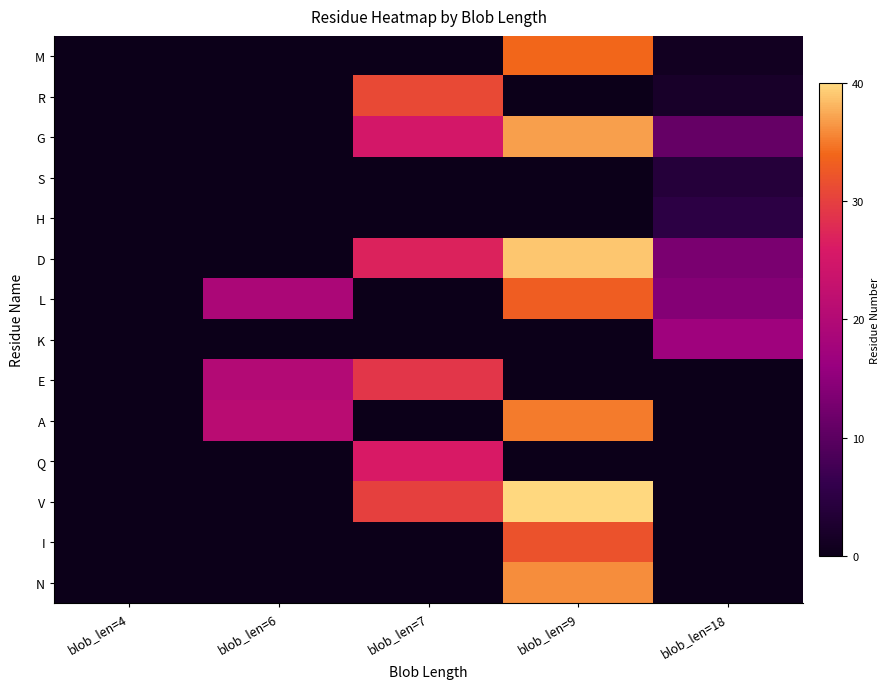

Reading right to left, transcribe all the data shown in this chart.

M: blob_len=18=1	blob_len=9=34	blob_len=7=0	blob_len=6=0	blob_len=4=0
R: blob_len=18=2	blob_len=9=0	blob_len=7=31	blob_len=6=0	blob_len=4=0
G: blob_len=18=11	blob_len=9=37	blob_len=7=25	blob_len=6=0	blob_len=4=0
S: blob_len=18=4	blob_len=9=0	blob_len=7=0	blob_len=6=0	blob_len=4=0
H: blob_len=18=5	blob_len=9=0	blob_len=7=0	blob_len=6=0	blob_len=4=0
D: blob_len=18=13	blob_len=9=39	blob_len=7=27	blob_len=6=0	blob_len=4=0
L: blob_len=18=14	blob_len=9=33	blob_len=7=0	blob_len=6=19	blob_len=4=0
K: blob_len=18=17	blob_len=9=0	blob_len=7=0	blob_len=6=0	blob_len=4=0
E: blob_len=18=0	blob_len=9=0	blob_len=7=29	blob_len=6=20	blob_len=4=0
A: blob_len=18=0	blob_len=9=35	blob_len=7=0	blob_len=6=21	blob_len=4=0
Q: blob_len=18=0	blob_len=9=0	blob_len=7=26	blob_len=6=0	blob_len=4=0
V: blob_len=18=0	blob_len=9=40	blob_len=7=30	blob_len=6=0	blob_len=4=0
I: blob_len=18=0	blob_len=9=32	blob_len=7=0	blob_len=6=0	blob_len=4=0
N: blob_len=18=0	blob_len=9=36	blob_len=7=0	blob_len=6=0	blob_len=4=0